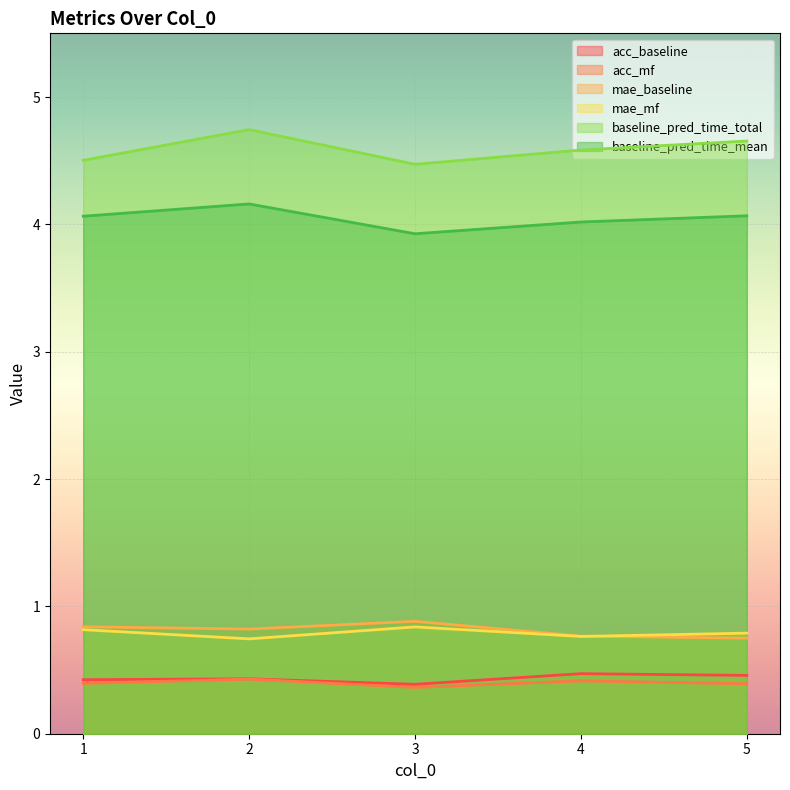

At which category is the sum across all series the highest?

2